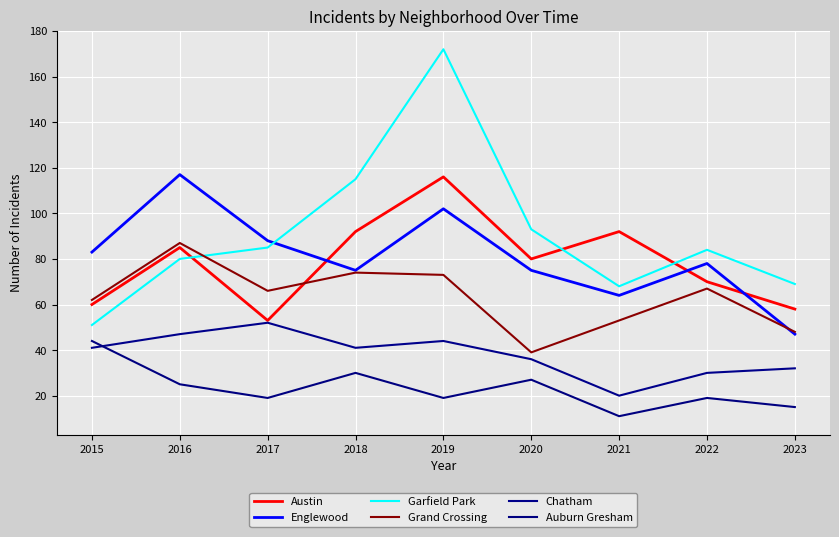

At which label does Englewood first exceed 78?

2015